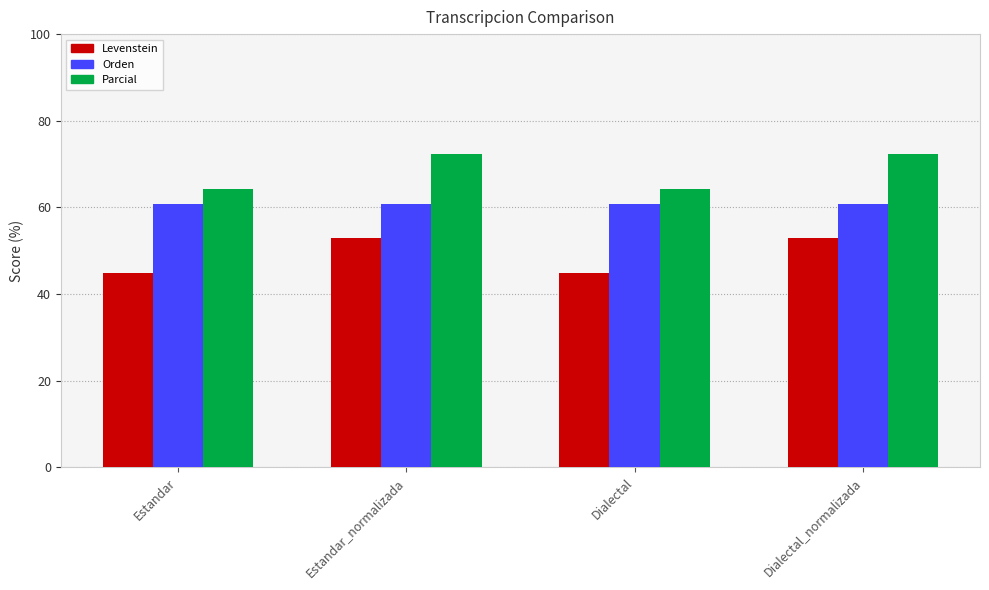

At Estandar, list the series in order from largest to smallest.

Parcial, Orden, Levenstein